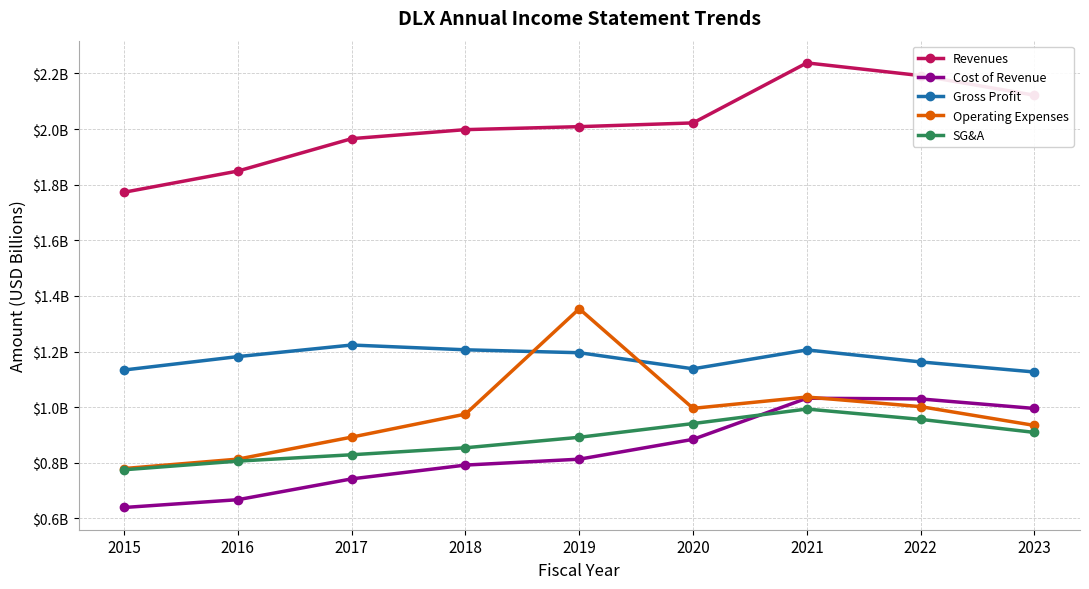

Which series has the largest range (max minus min)?

Operating Expenses